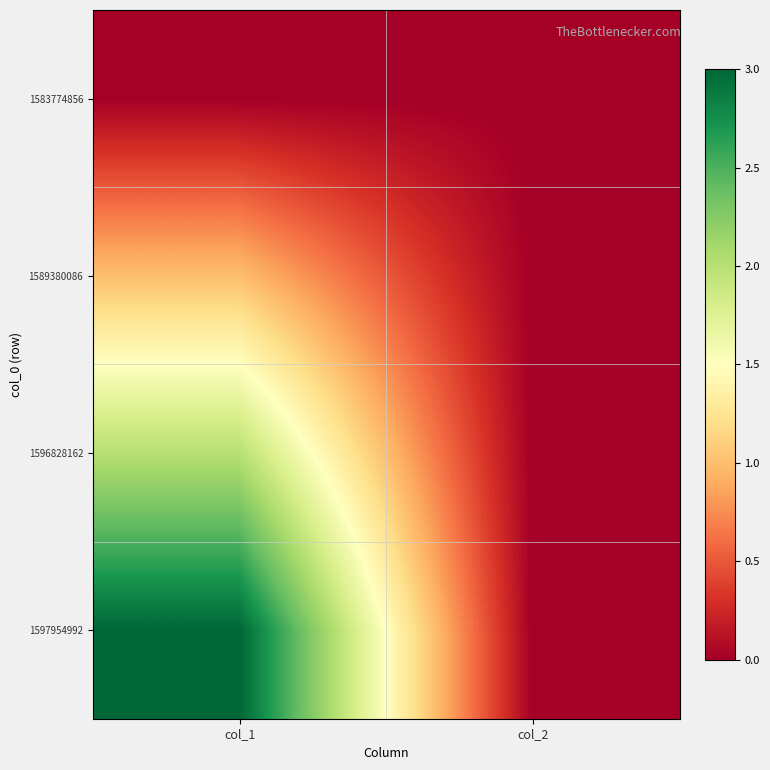

At how many categories does at least one series exceed 2?

1